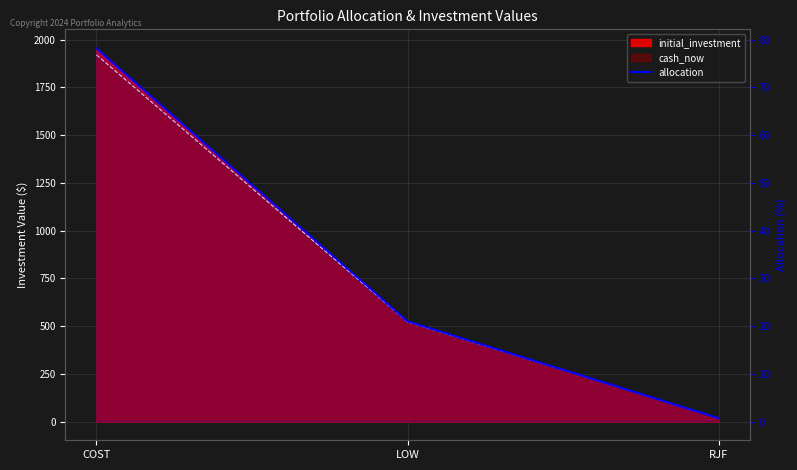

What value does the data have at RJF?

0.7